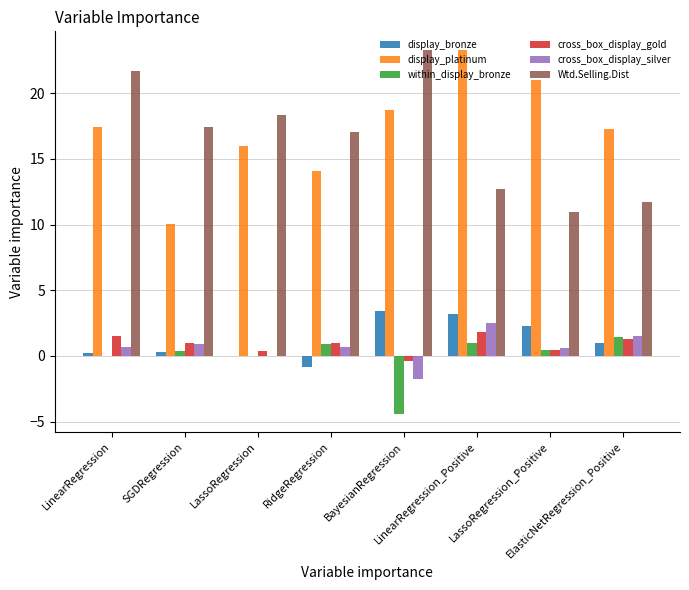

What is the greatest value displayed?

23.3